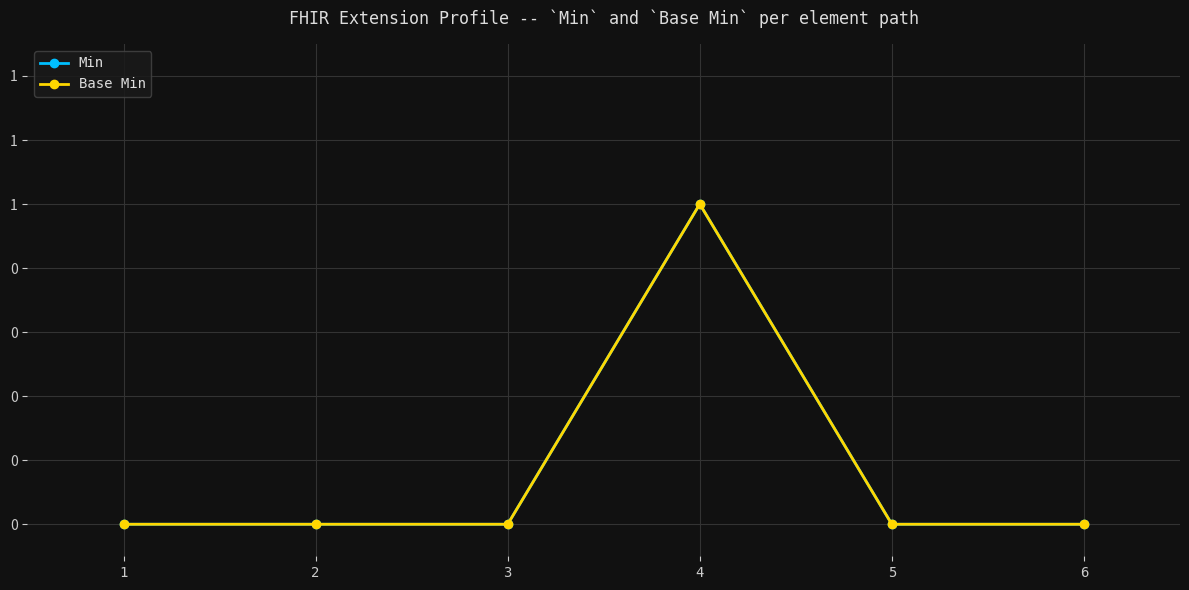

Between 1 and 5, which series saw the biggest shift?

Min